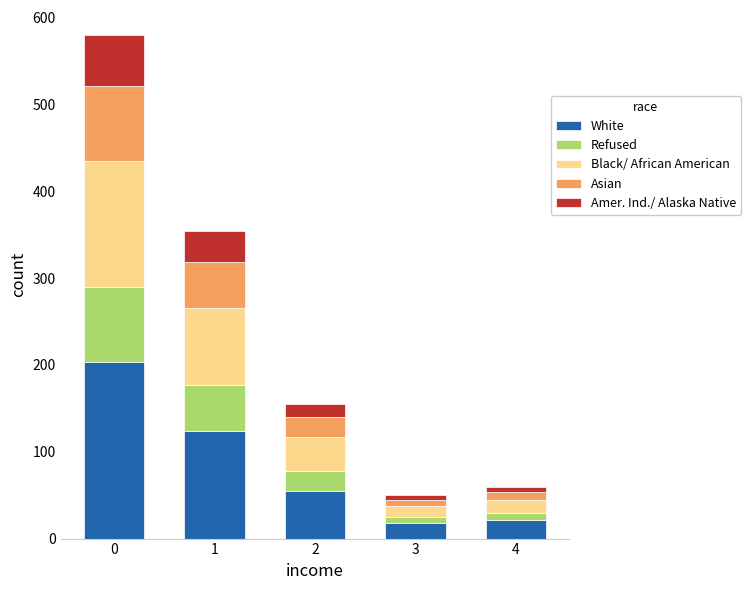

Does the chart contain stacked bars?

Yes